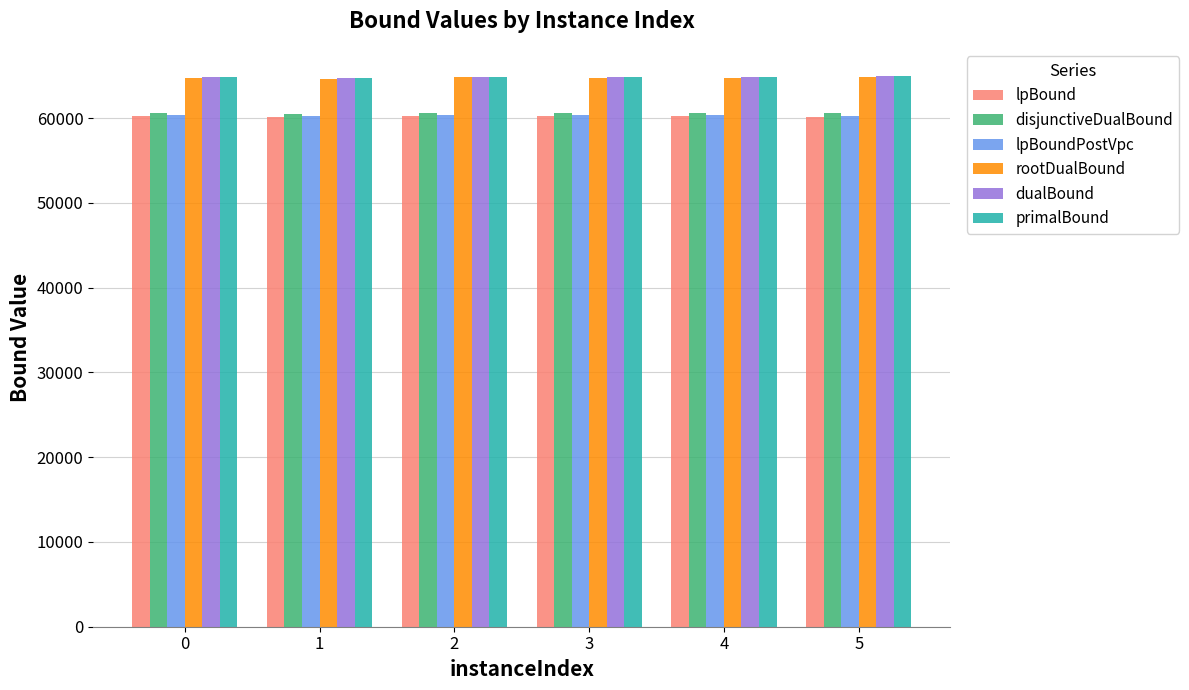

True or false: rootDualBound has a value of 64792.7 at 3.

True